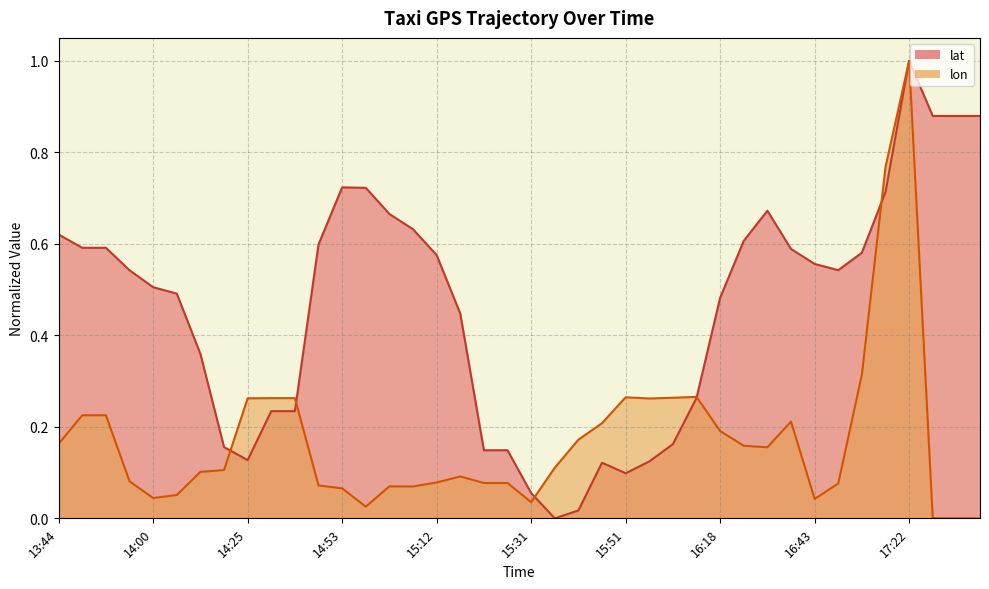

True or false: lat has more than 0 interior local peaks.

True